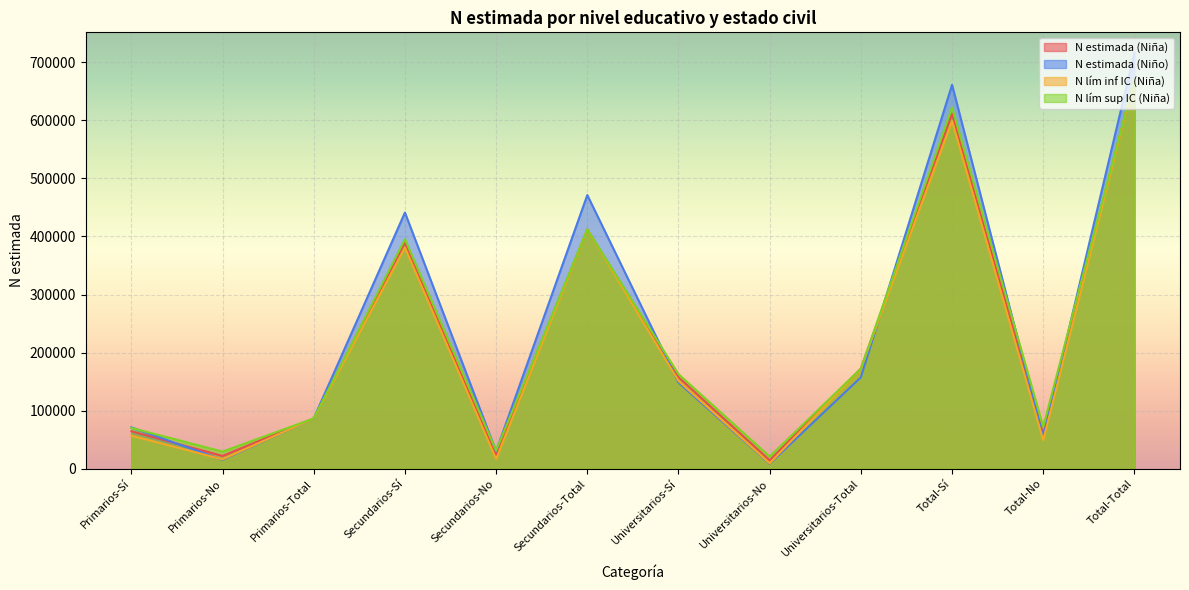

What is the average value of the N estimada (Niña) series?

223754